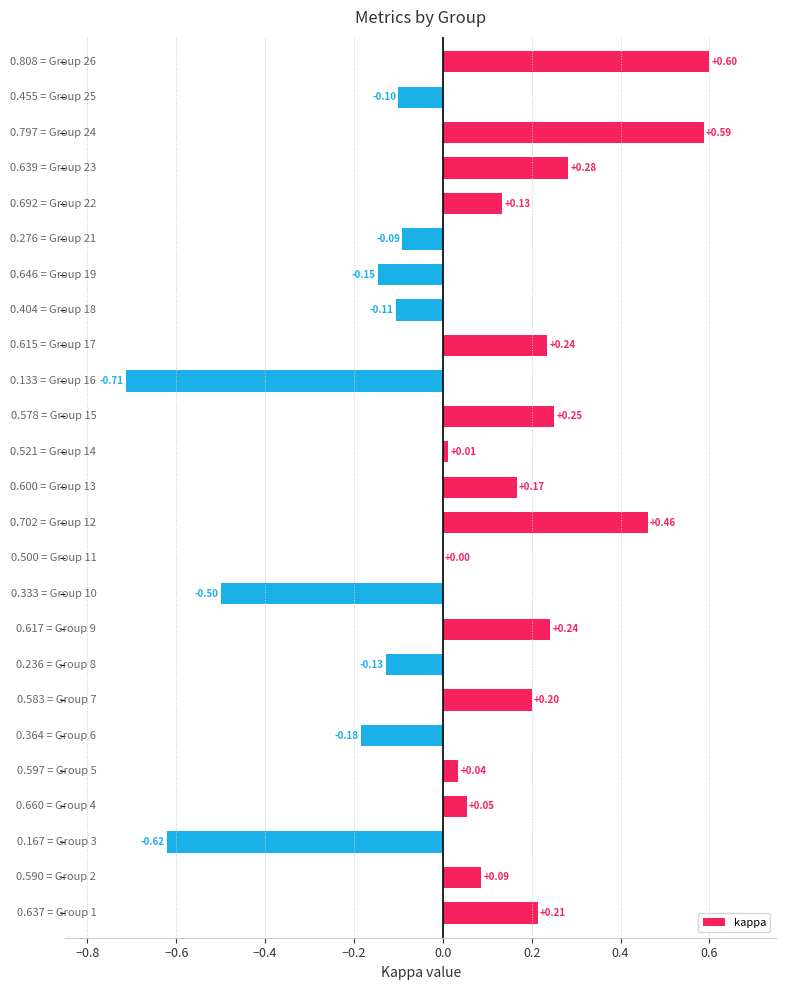

What is the sum of all values?

1.0